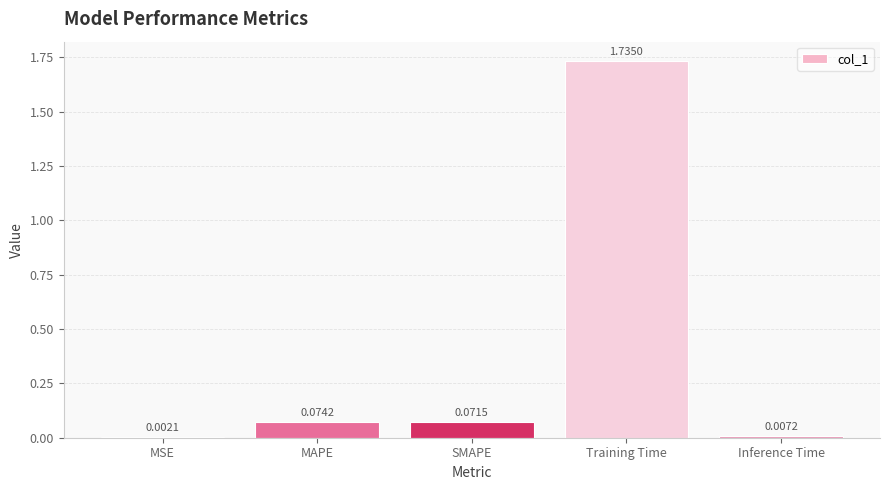

At which category does the chart reach its peak across all series?

Training Time